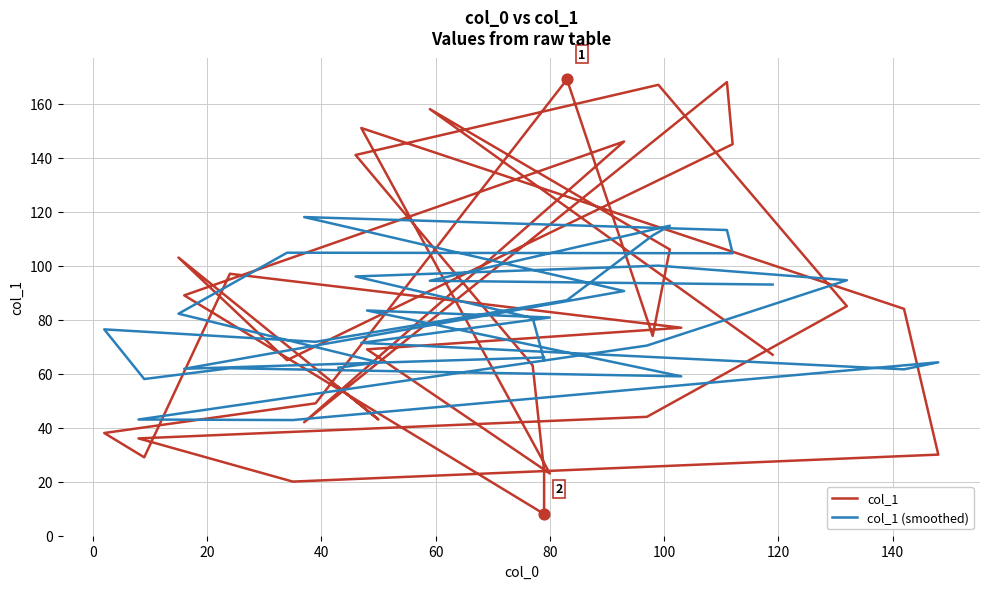

What are all the series names shown in the legend?

col_1, col_1 (smoothed)